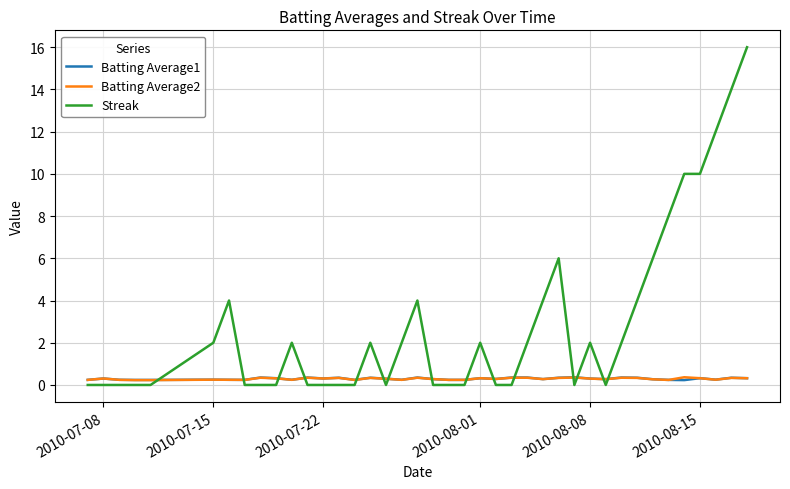

Which series has the widest spread of values?

Streak